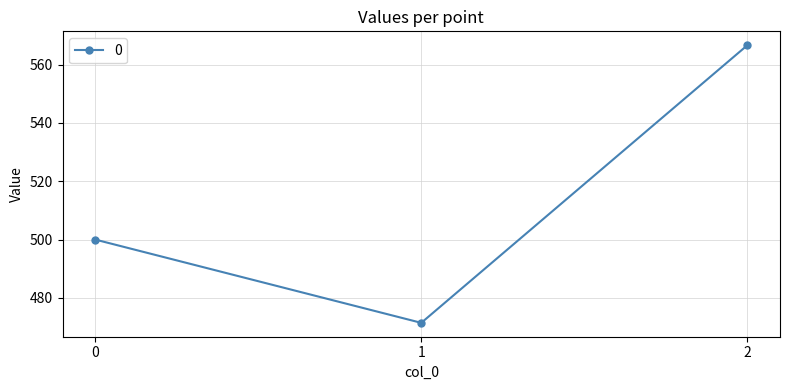

What is the minimum value shown in the chart?

471.4